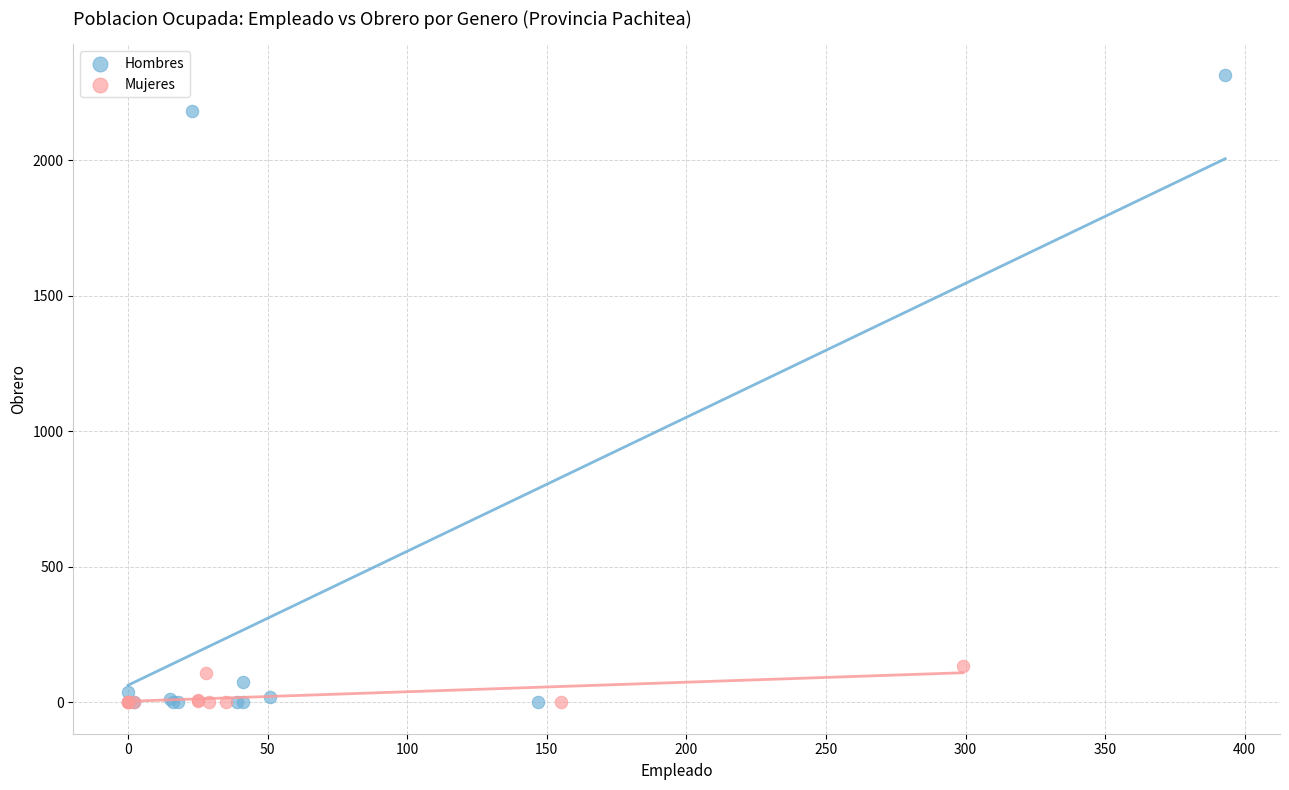

Which series has the widest spread of Y values?

Hombres